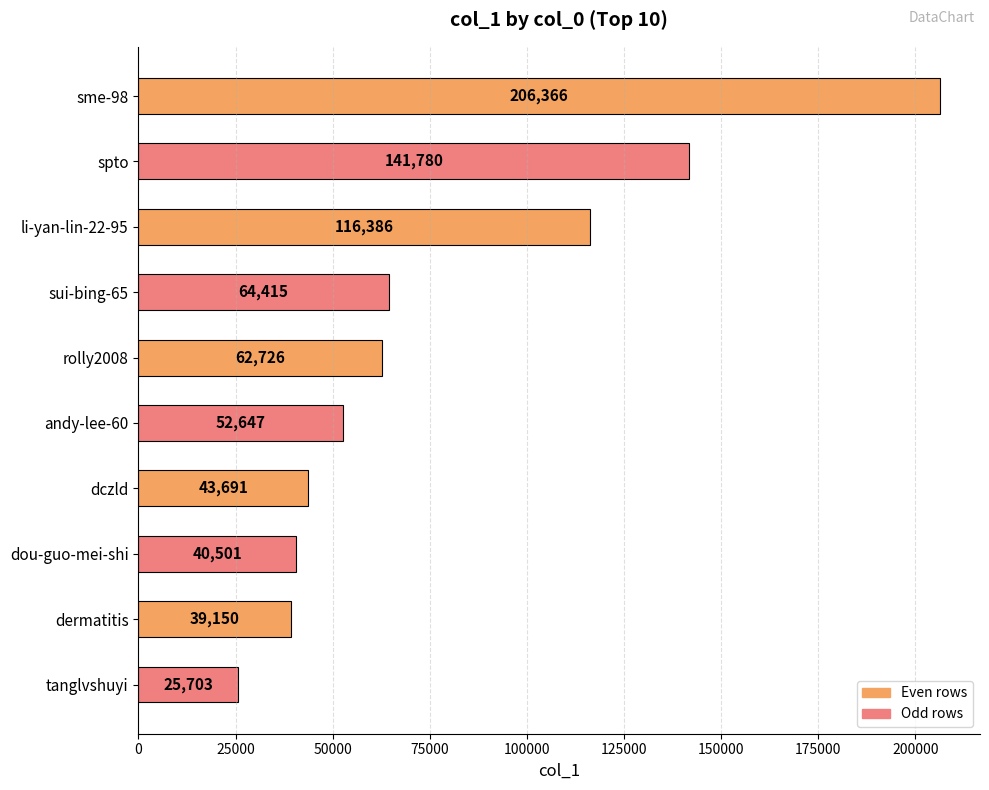

What is the difference between the values at andy-lee-60 and tanglvshuyi?

26944